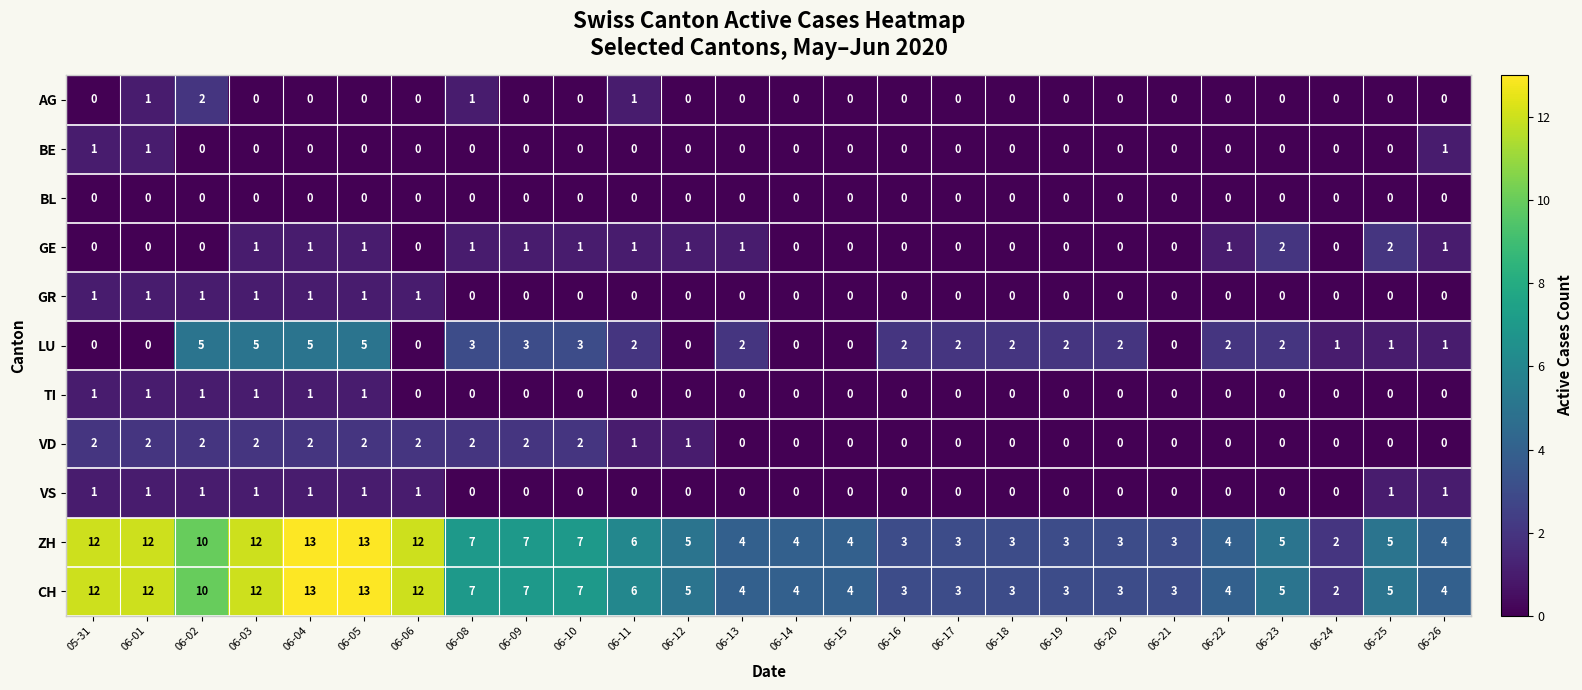

What is the total value across all series at 06-01?

31